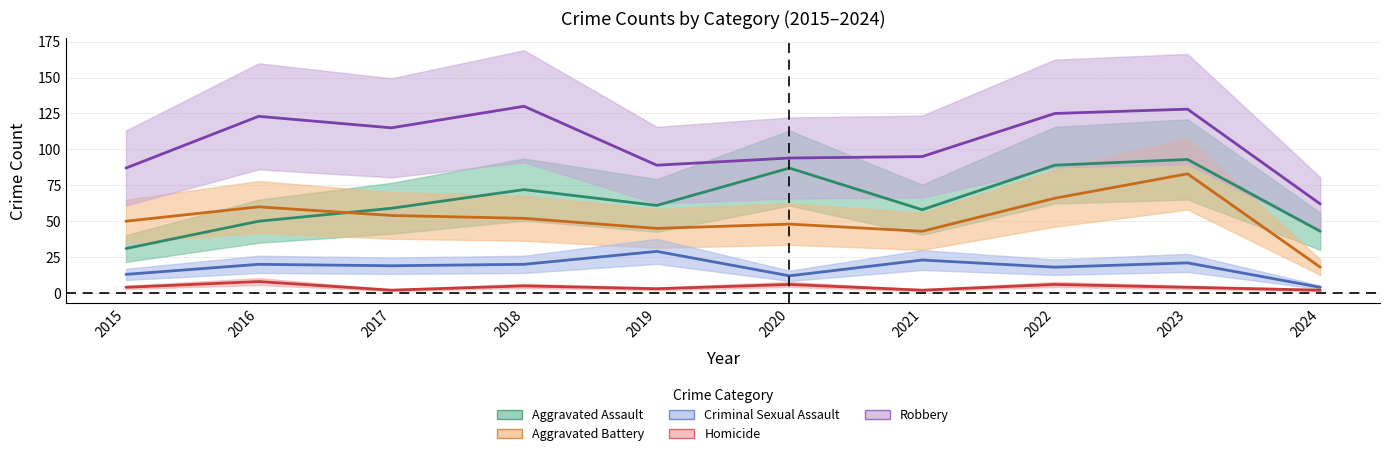

Which series has the largest total across all categories?

Robbery